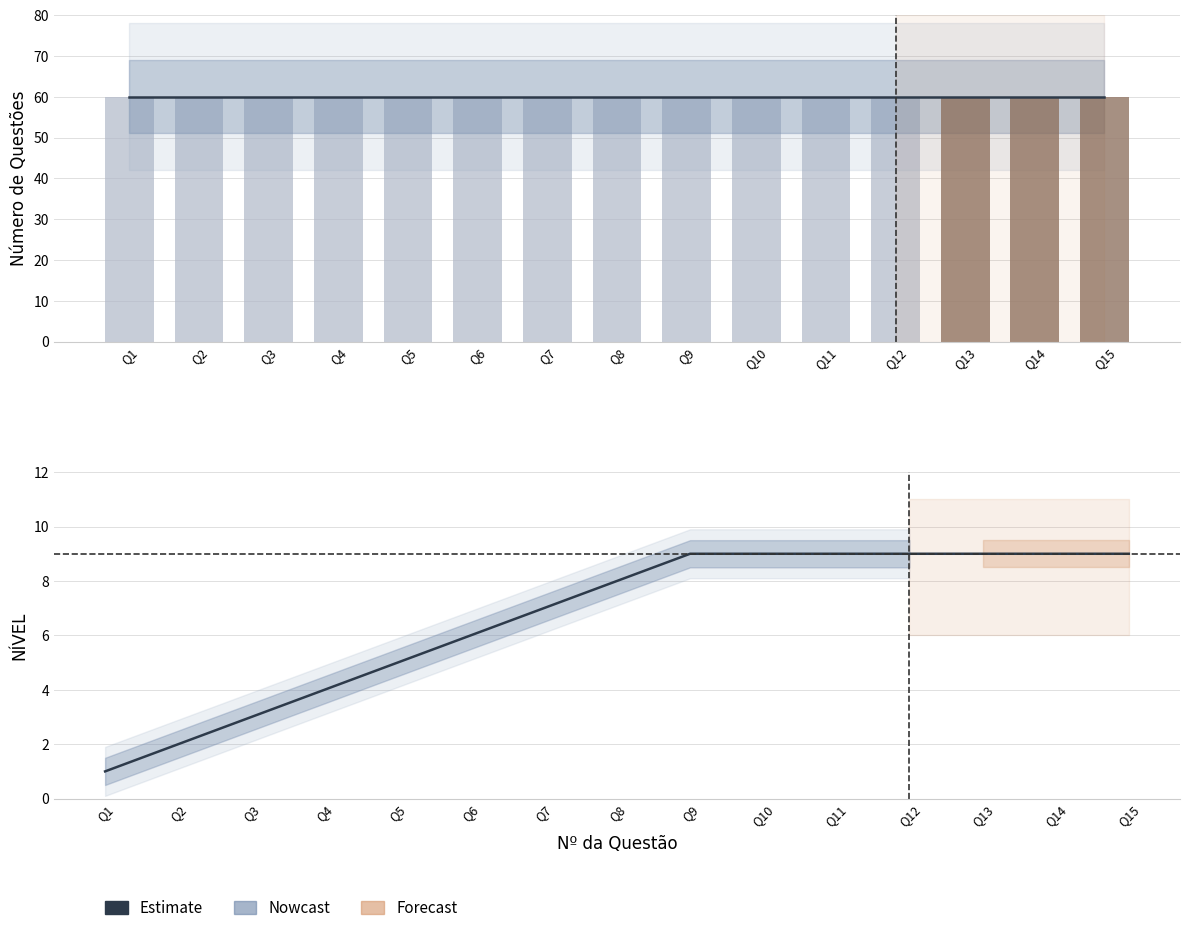

True or false: Estimate has a value of 9 at Q6.

False